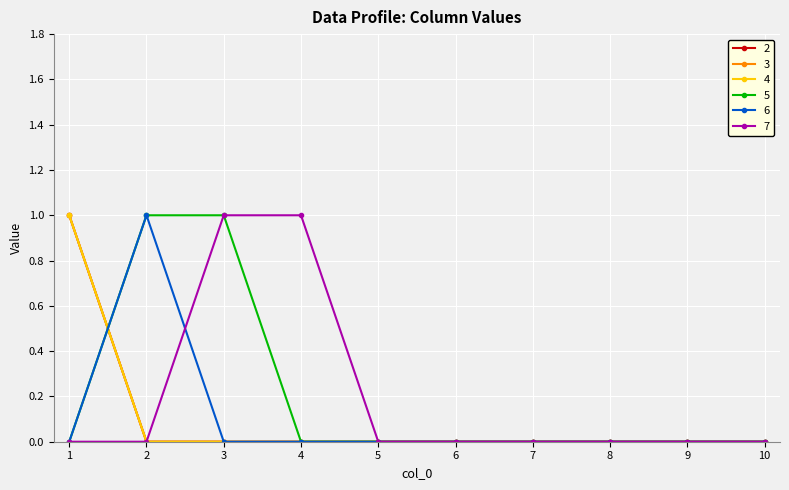

Reading left to right, transcribe all the data shown in this chart.

2: 1=1	2=0	3=0	4=0	5=0	6=0	7=0	8=0	9=0	10=0
3: 1=1	2=0	3=0	4=0	5=0	6=0	7=0	8=0	9=0	10=0
4: 1=1	2=0	3=0	4=0	5=0	6=0	7=0	8=0	9=0	10=0
5: 1=0	2=1	3=1	4=0	5=0	6=0	7=0	8=0	9=0	10=0
6: 1=0	2=1	3=0	4=0	5=0	6=0	7=0	8=0	9=0	10=0
7: 1=0	2=0	3=1	4=1	5=0	6=0	7=0	8=0	9=0	10=0